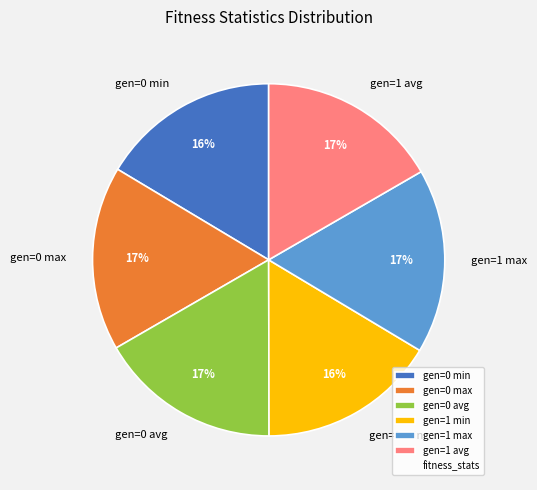

To the nearest percent, what is the average slice percentage?

17%